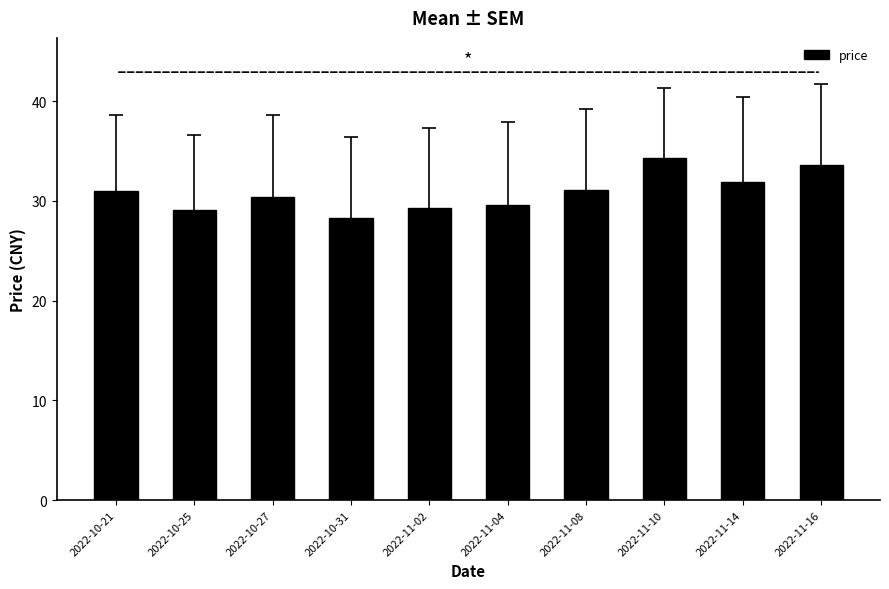

What is the smallest value displayed?

28.2